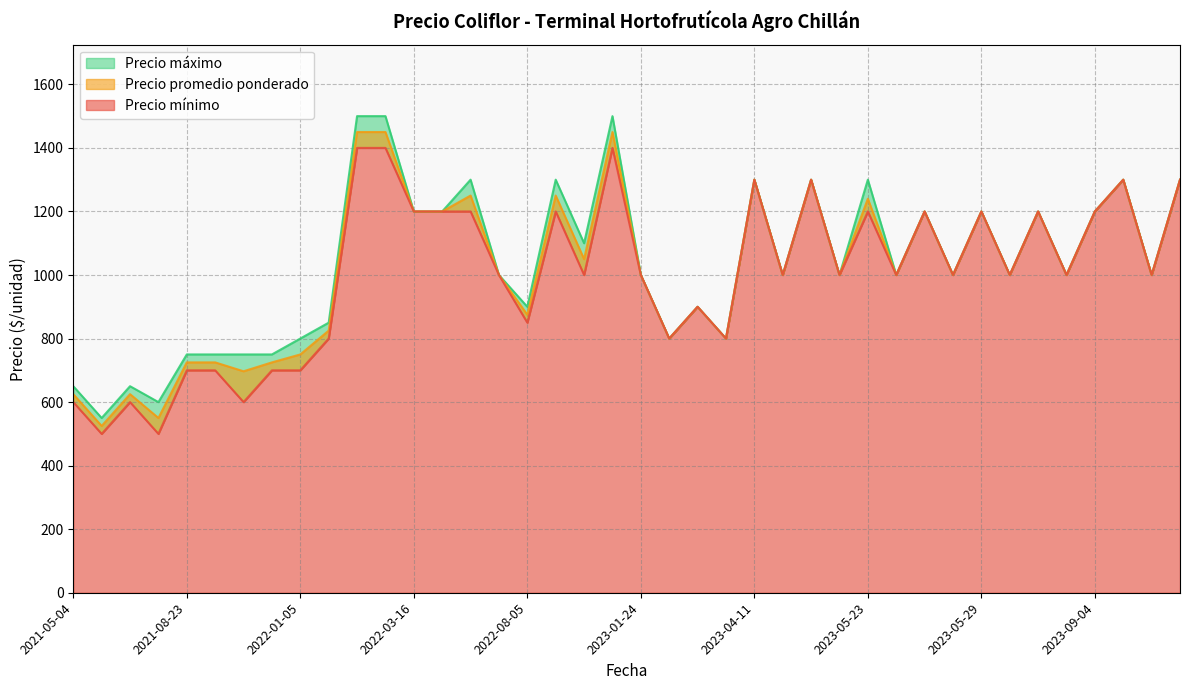

At how many categories does at least one series exceed 1115?

16